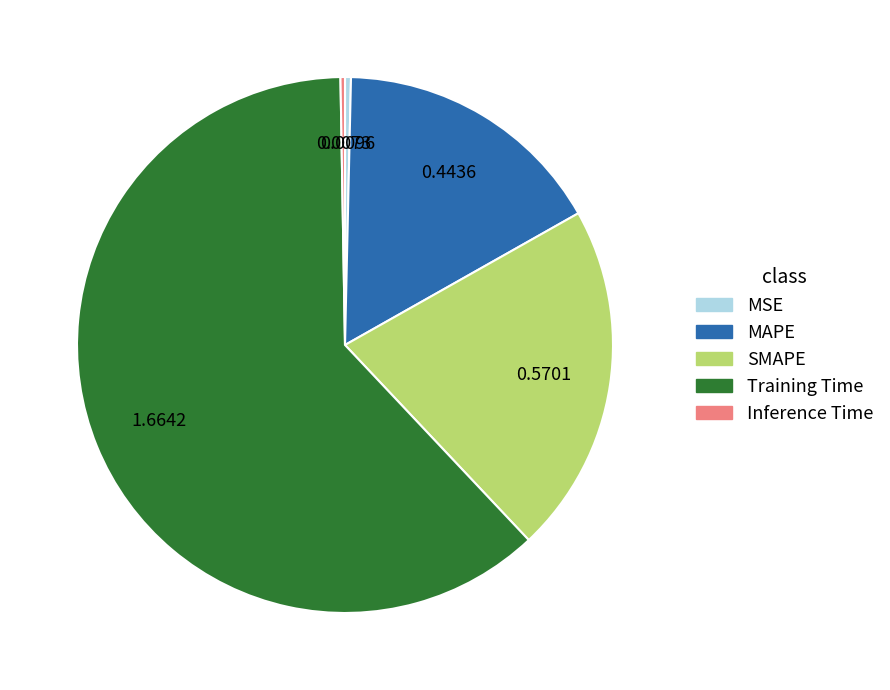

Does any single category account for the majority?

Yes